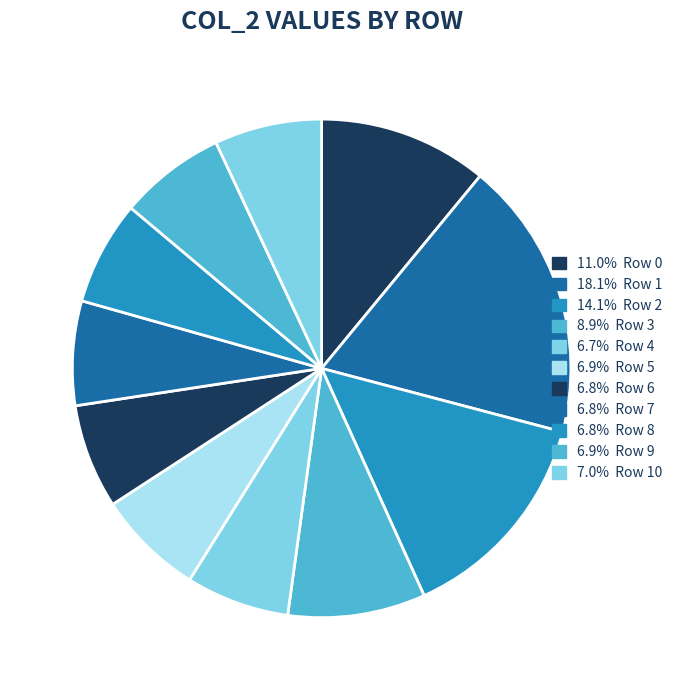

Rank the categories by value from lowest to highest.

Row 4, Row 8, Row 7, Row 6, Row 9, Row 5, Row 10, Row 3, Row 0, Row 2, Row 1